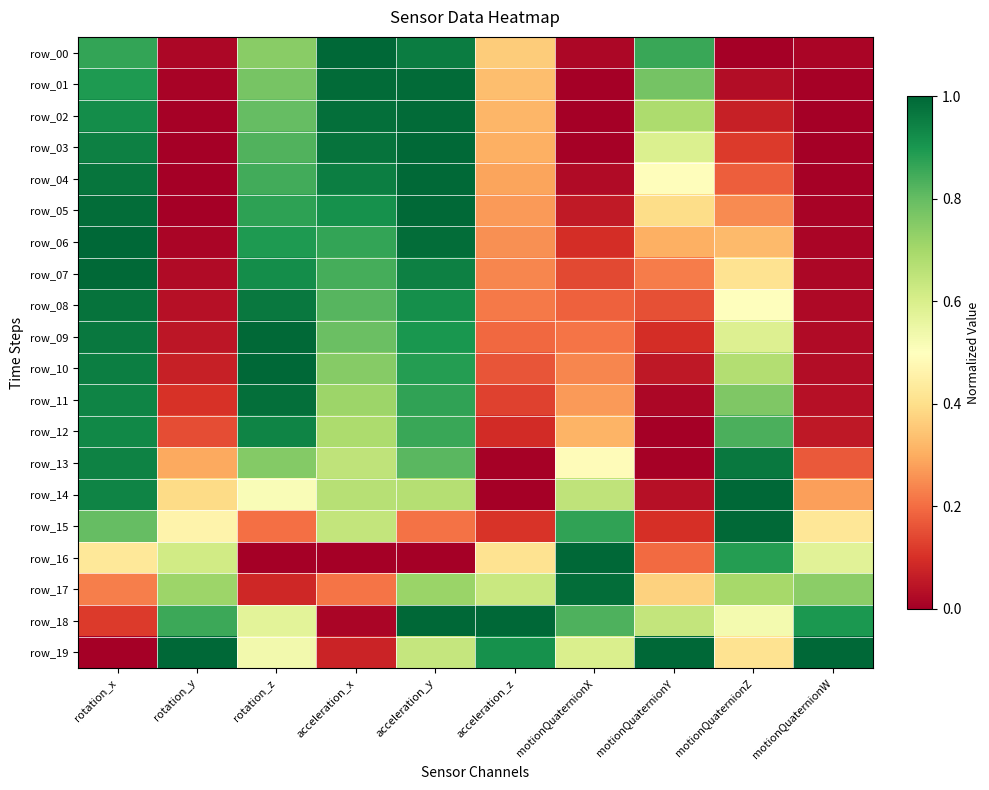

Which has a higher value, motionQuaternionZ or acceleration_y?

acceleration_y